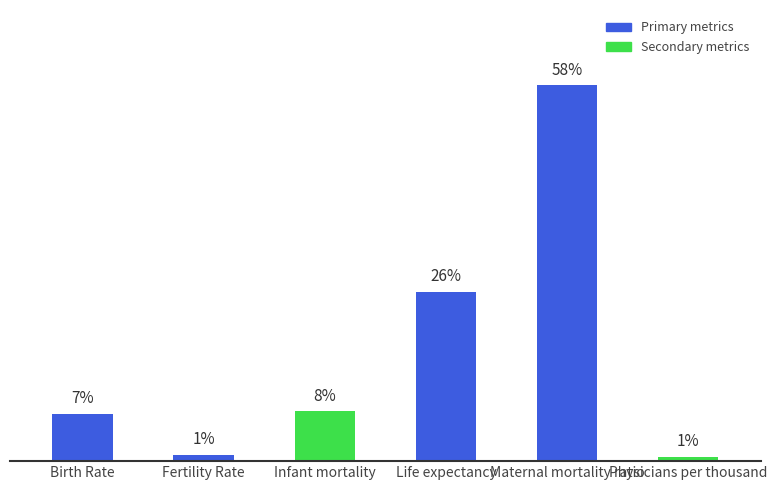

What position from the left is Maternal mortality ratio?

5